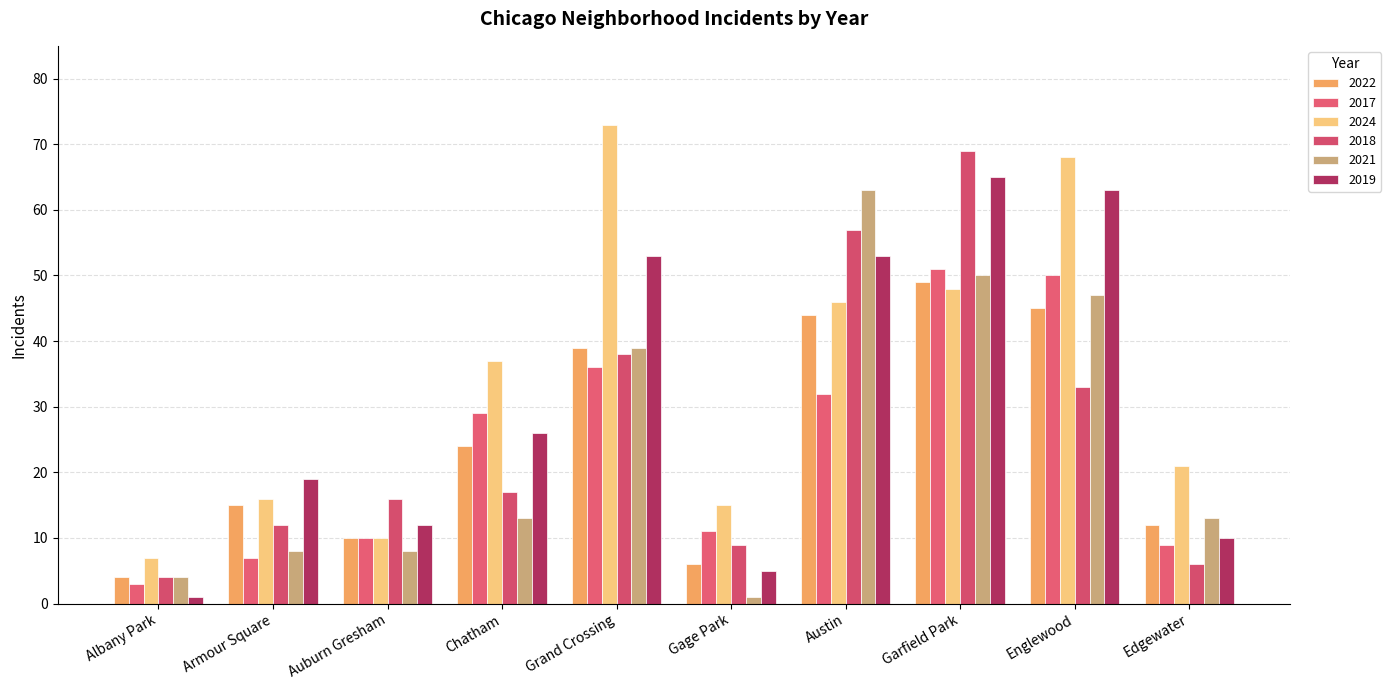

Reading left to right, list all the values displayed in this chart.

2022: Albany Park=4	Armour Square=15	Auburn Gresham=10	Chatham=24	Grand Crossing=39	Gage Park=6	Austin=44	Garfield Park=49	Englewood=45	Edgewater=12
2017: Albany Park=3	Armour Square=7	Auburn Gresham=10	Chatham=29	Grand Crossing=36	Gage Park=11	Austin=32	Garfield Park=51	Englewood=50	Edgewater=9
2024: Albany Park=7	Armour Square=16	Auburn Gresham=10	Chatham=37	Grand Crossing=73	Gage Park=15	Austin=46	Garfield Park=48	Englewood=68	Edgewater=21
2018: Albany Park=4	Armour Square=12	Auburn Gresham=16	Chatham=17	Grand Crossing=38	Gage Park=9	Austin=57	Garfield Park=69	Englewood=33	Edgewater=6
2021: Albany Park=4	Armour Square=8	Auburn Gresham=8	Chatham=13	Grand Crossing=39	Gage Park=1	Austin=63	Garfield Park=50	Englewood=47	Edgewater=13
2019: Albany Park=1	Armour Square=19	Auburn Gresham=12	Chatham=26	Grand Crossing=53	Gage Park=5	Austin=53	Garfield Park=65	Englewood=63	Edgewater=10